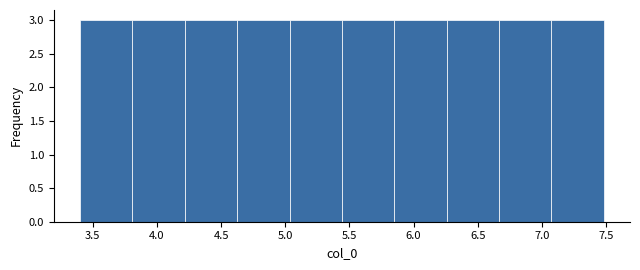

Reading left to right, list every bar in this chart as the range it spans on the x-axis followed by its height. Neither the bar edges nor the heights are printed on the chart, so give them approximately, as read against the axes.

3.40 to 3.80: 3
3.80 to 4.20: 3
4.20 to 4.65: 3
4.65 to 5.05: 3
5.05 to 5.45: 3
5.45 to 5.85: 3
5.85 to 6.25: 3
6.25 to 6.65: 3
6.65 to 7.05: 3
7.05 to 7.50: 3